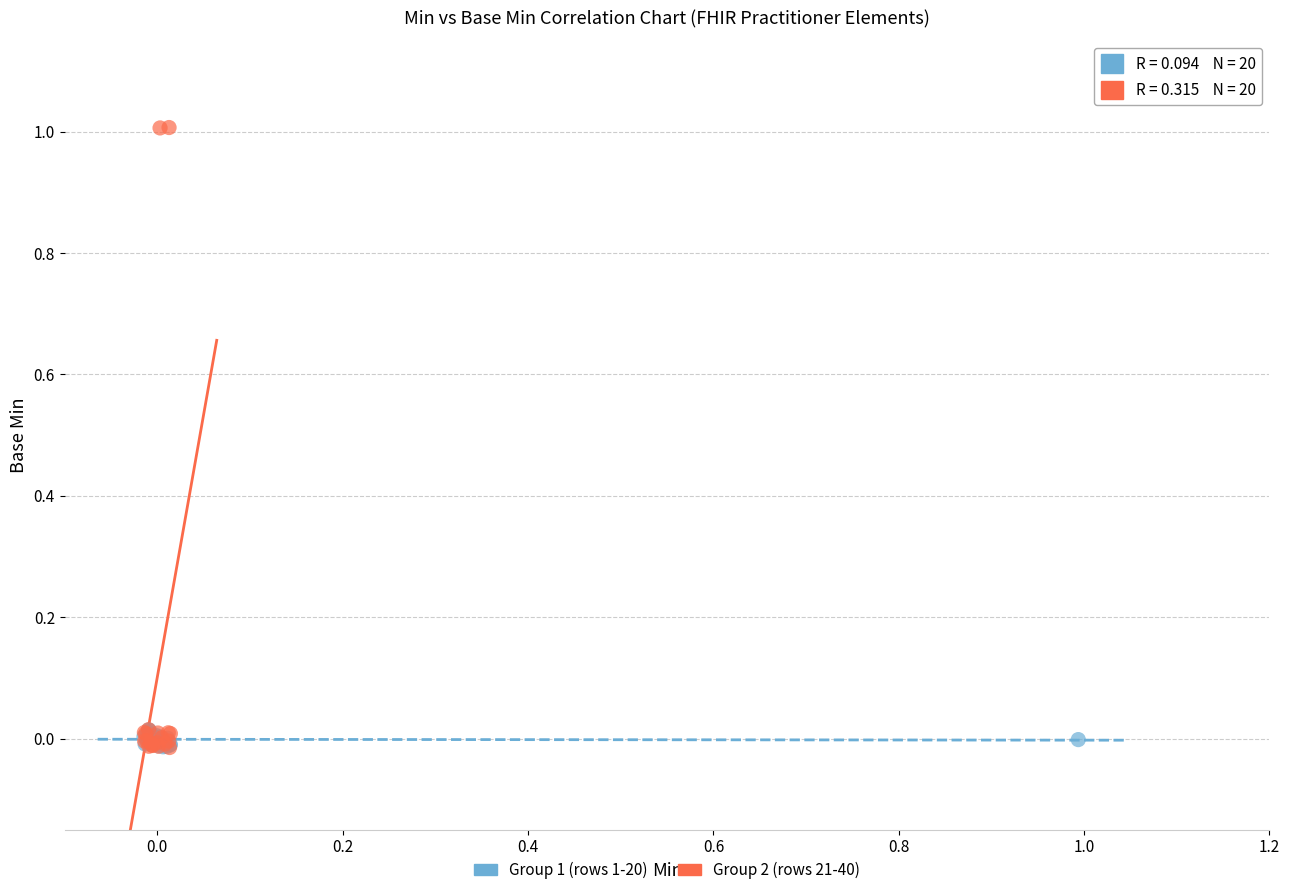

Which series has the largest Y range (max minus min)?

Group 2 (rows 21-40)